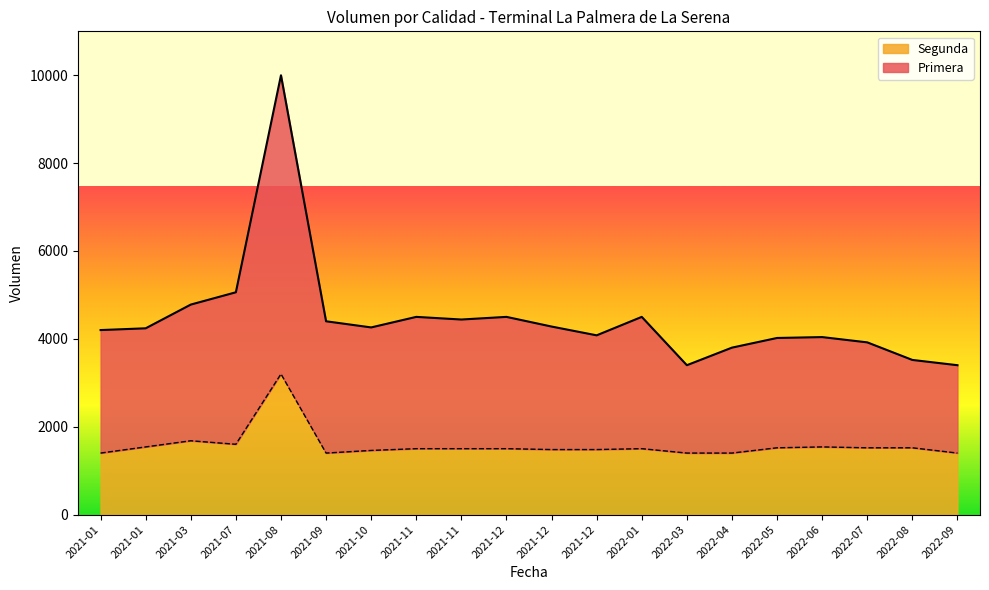

What is the difference between the highest and lowest values at 2022-09?

2000